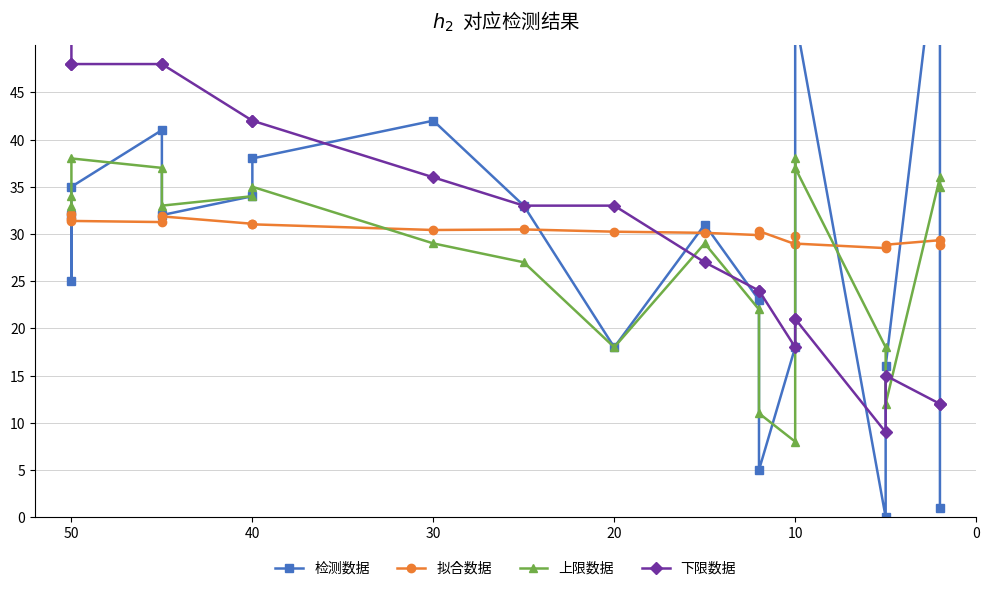

Rank the series at 50 from highest to lowest value.

下限数据, 上限数据, 检测数据, 拟合数据